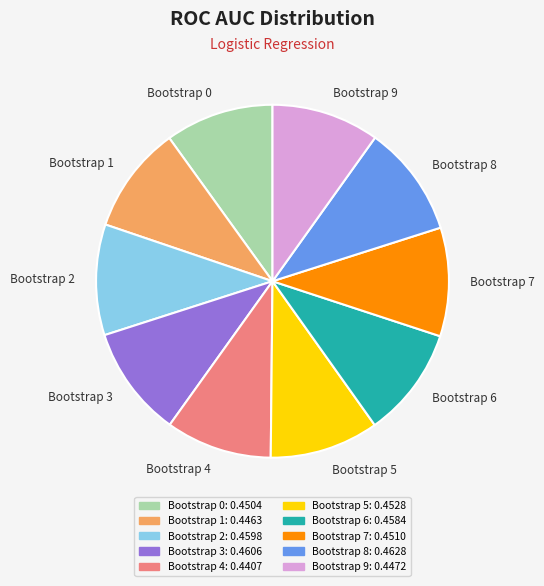

Combined, do Bootstrap 2 and Bootstrap 3 account for over 50%?

No